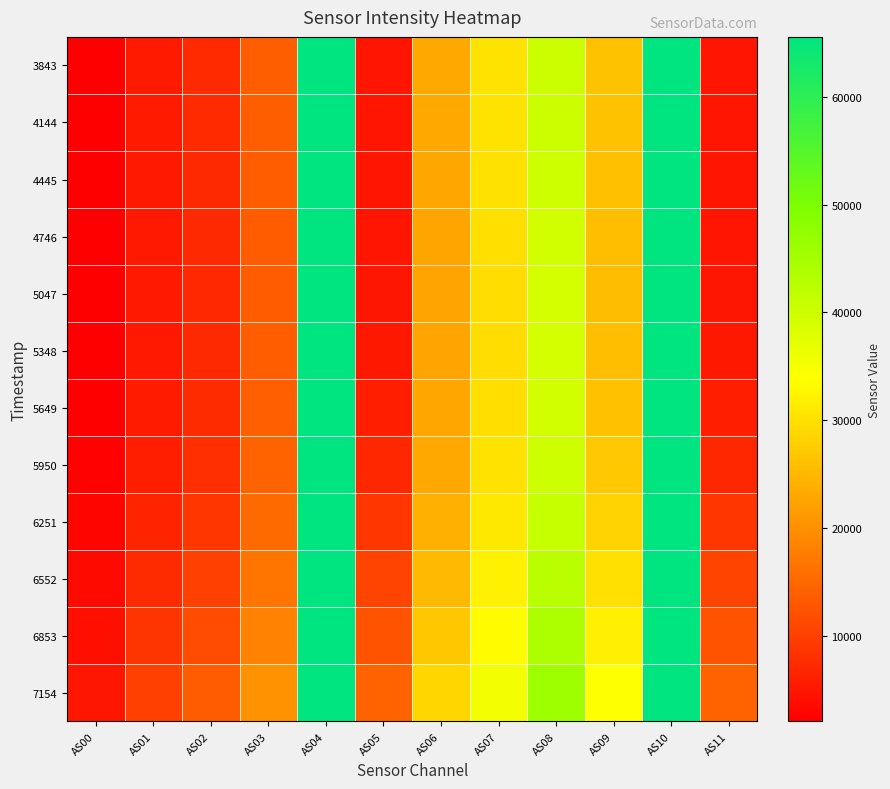

List the series in order of their peak value, lowest first.

3843, 4144, 4445, 4746, 5047, 5348, 5649, 5950, 6251, 6552, 6853, 7154